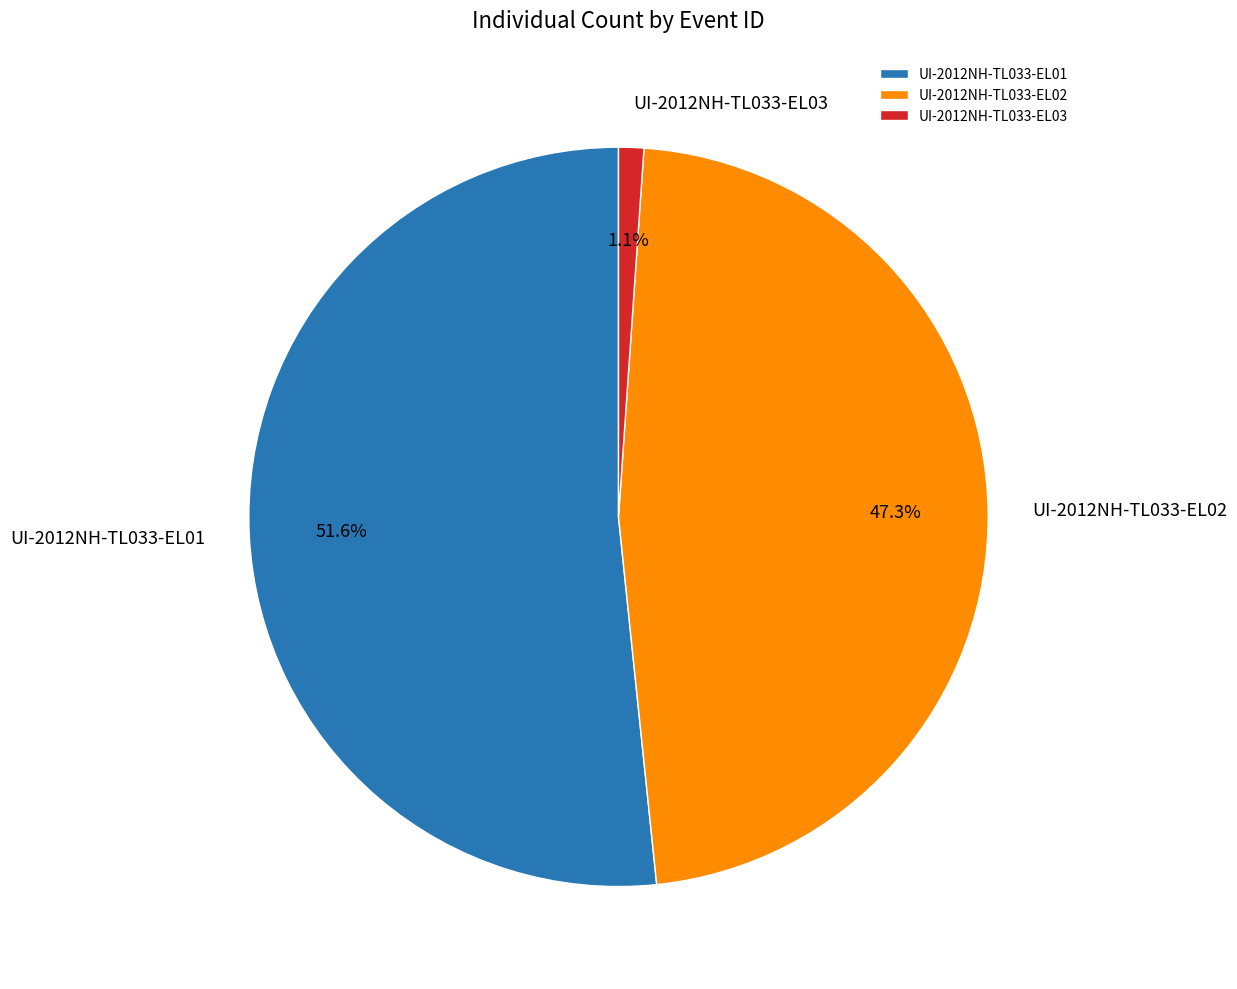

How many slices are in this pie chart?

3